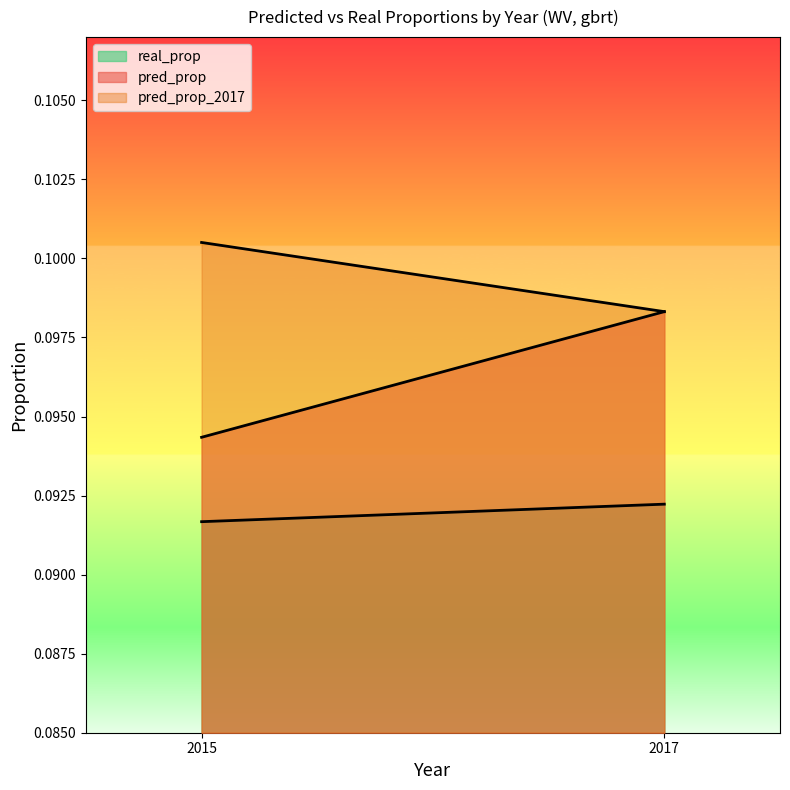

How many lines are shown in the chart?

3